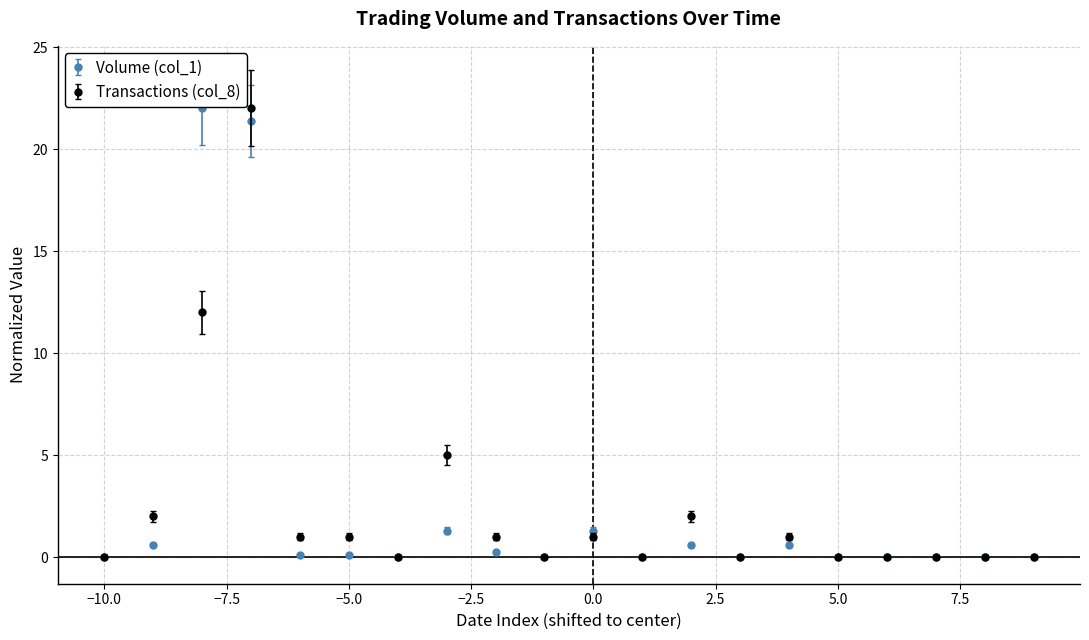

How many lines are shown in the chart?

2